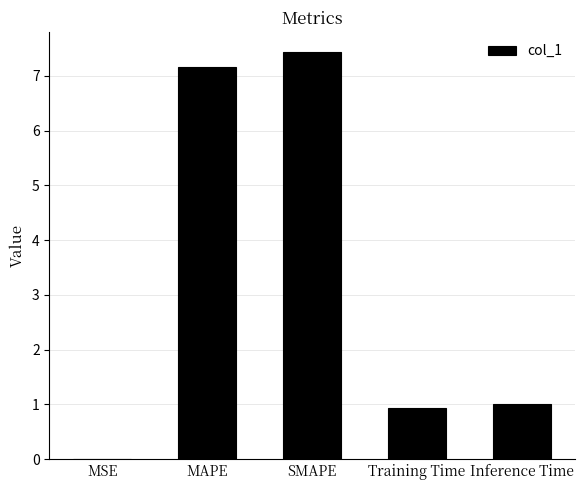

What is the greatest value displayed?

7.4